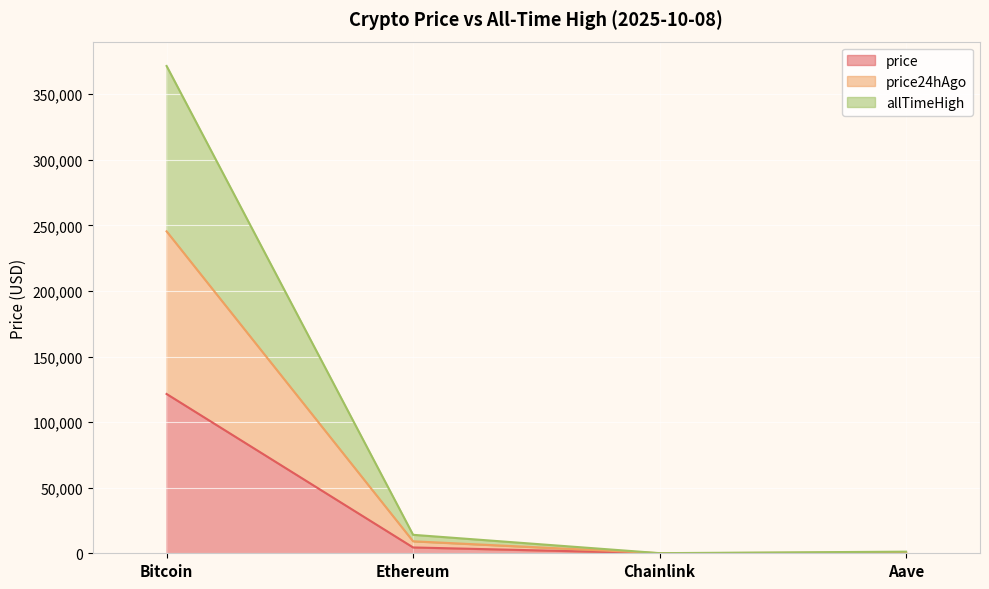

True or false: price has a value of 121454.0 at Bitcoin.

True